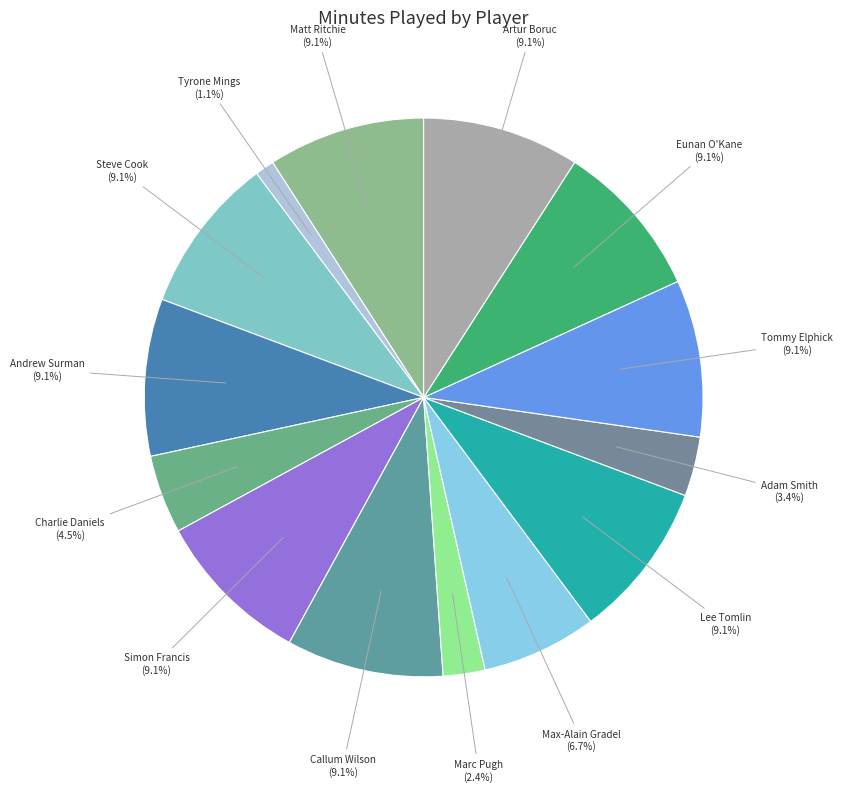

Count the number of slices in the pie.

14